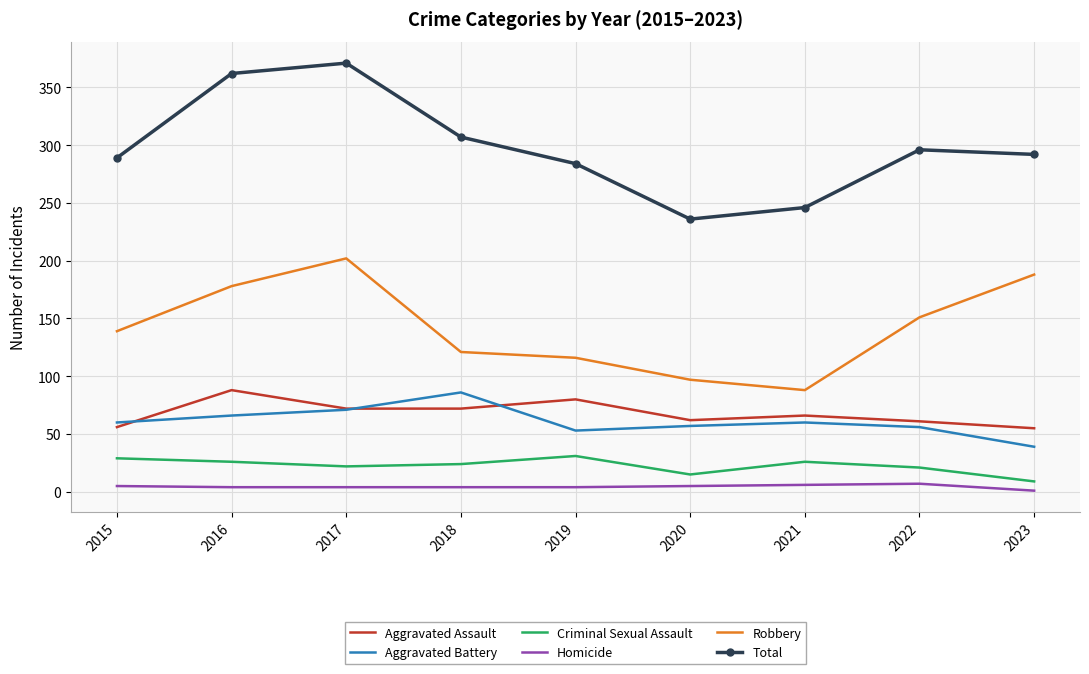

True or false: Aggravated Battery has more than 0 points higher than both neighbors.

True